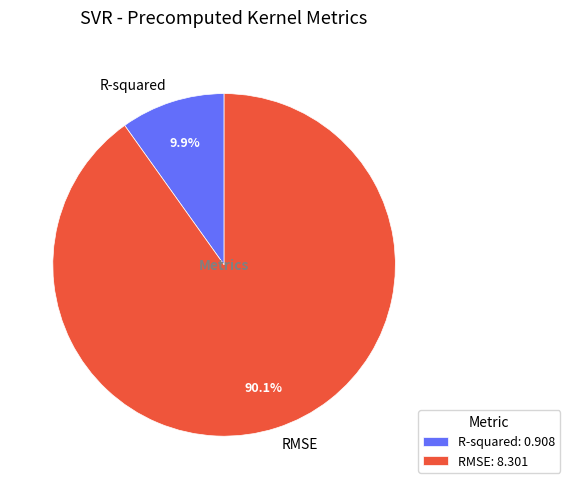

Is there a majority slice in this chart?

Yes